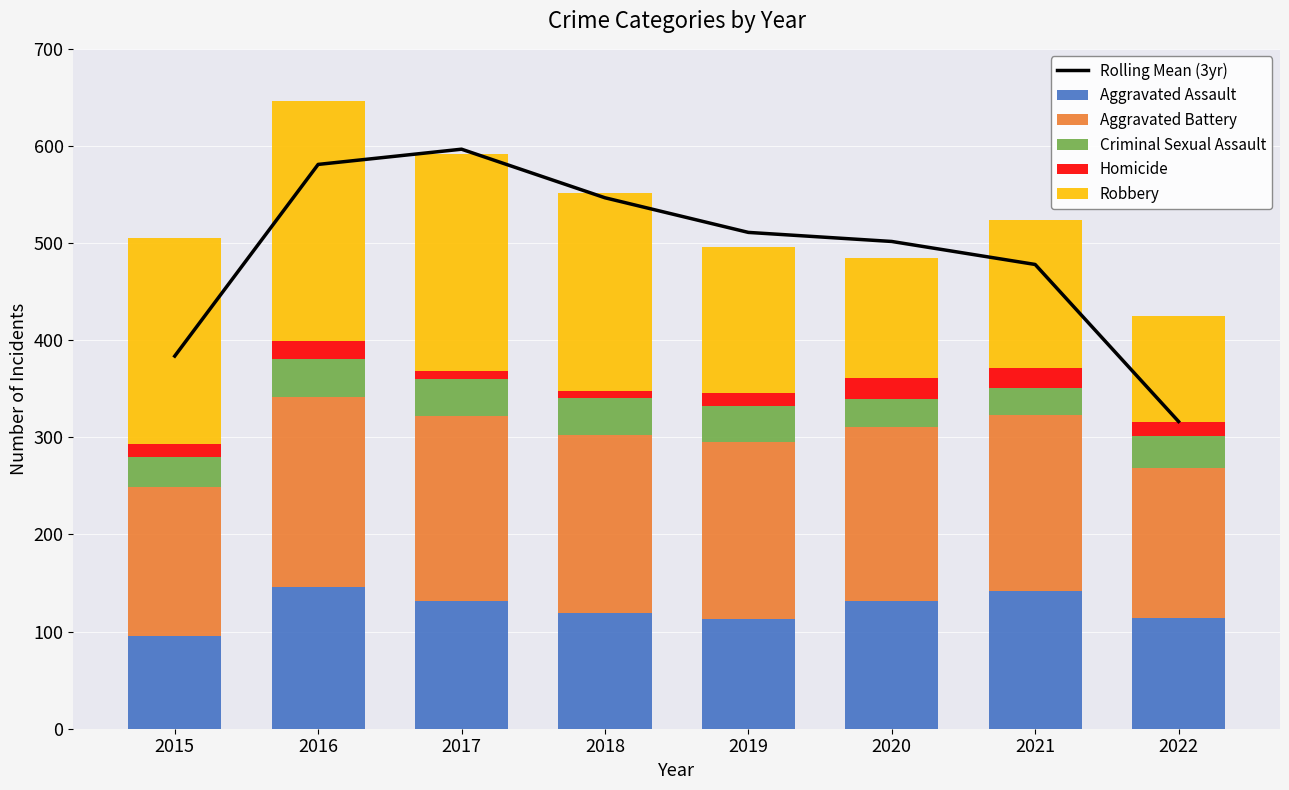

What is the difference between the Criminal Sexual Assault values at 2017 and 2019?

1.0